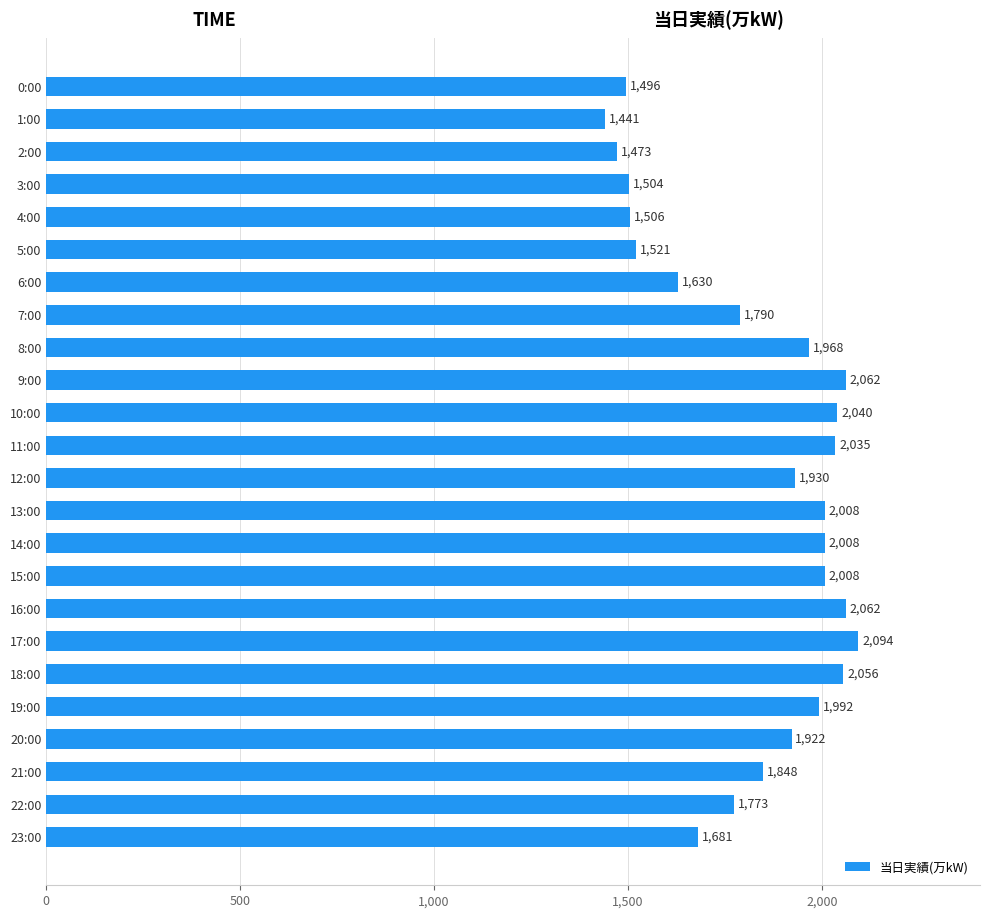

True or false: the data shows 1930 at 12:00.

True